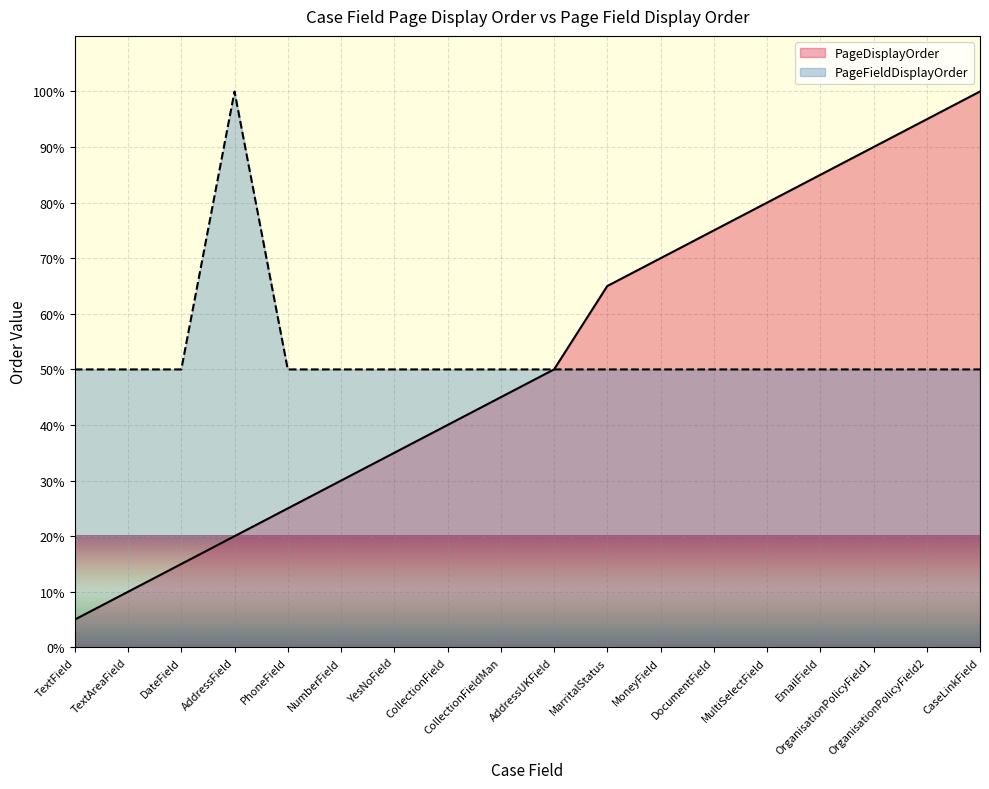

Where is PageFieldDisplayOrder nearest to the value 75?

TextField